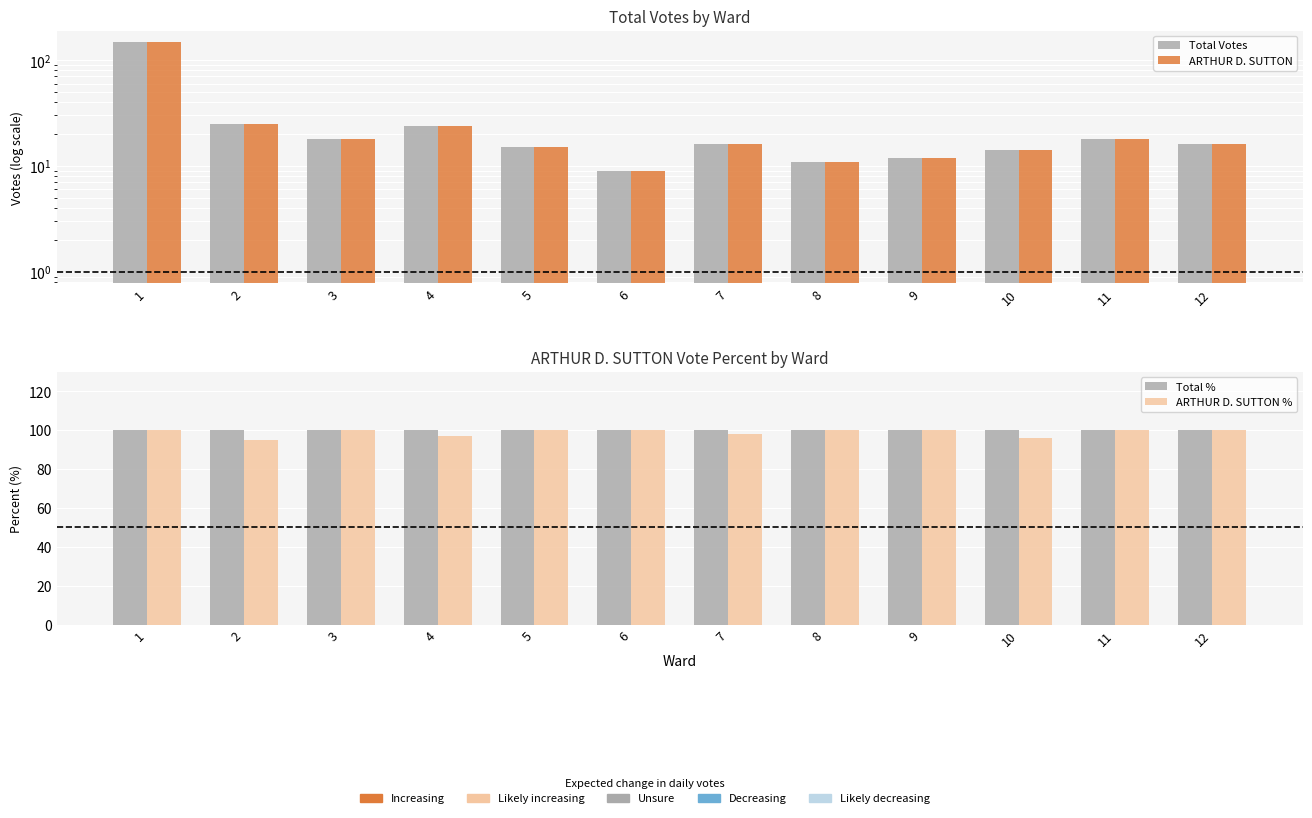

Which series has the largest range (max minus min)?

Total Votes